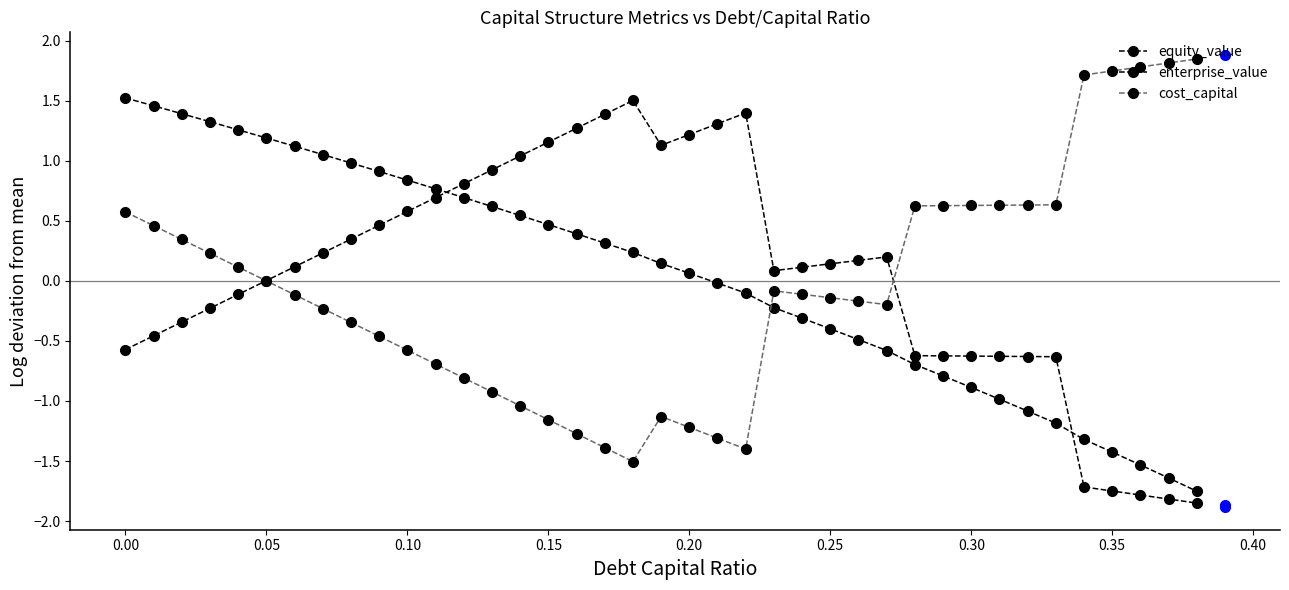

What is the minimum value for equity_value?

-1.8